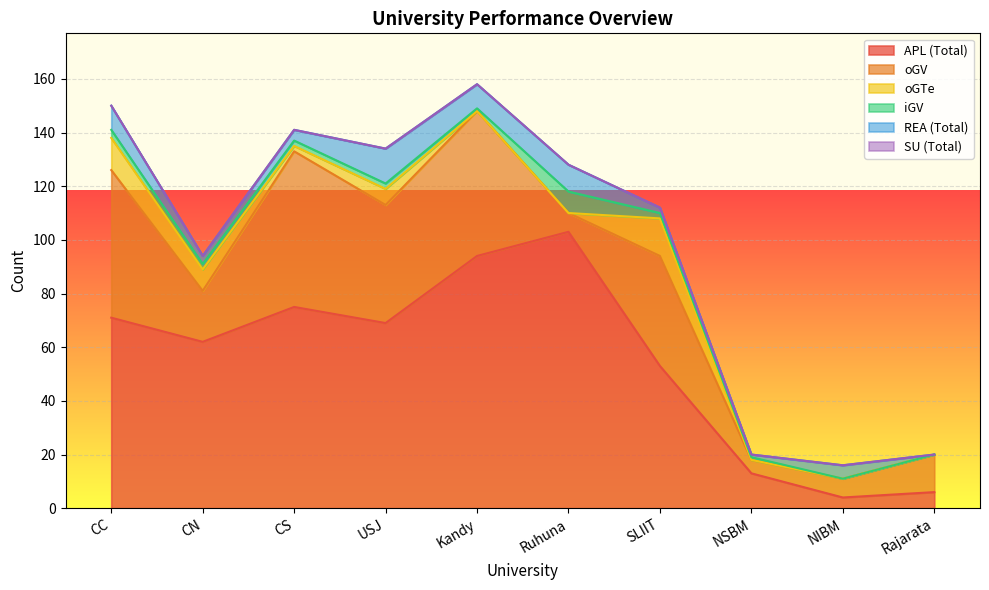

How many lines are shown in the chart?

6